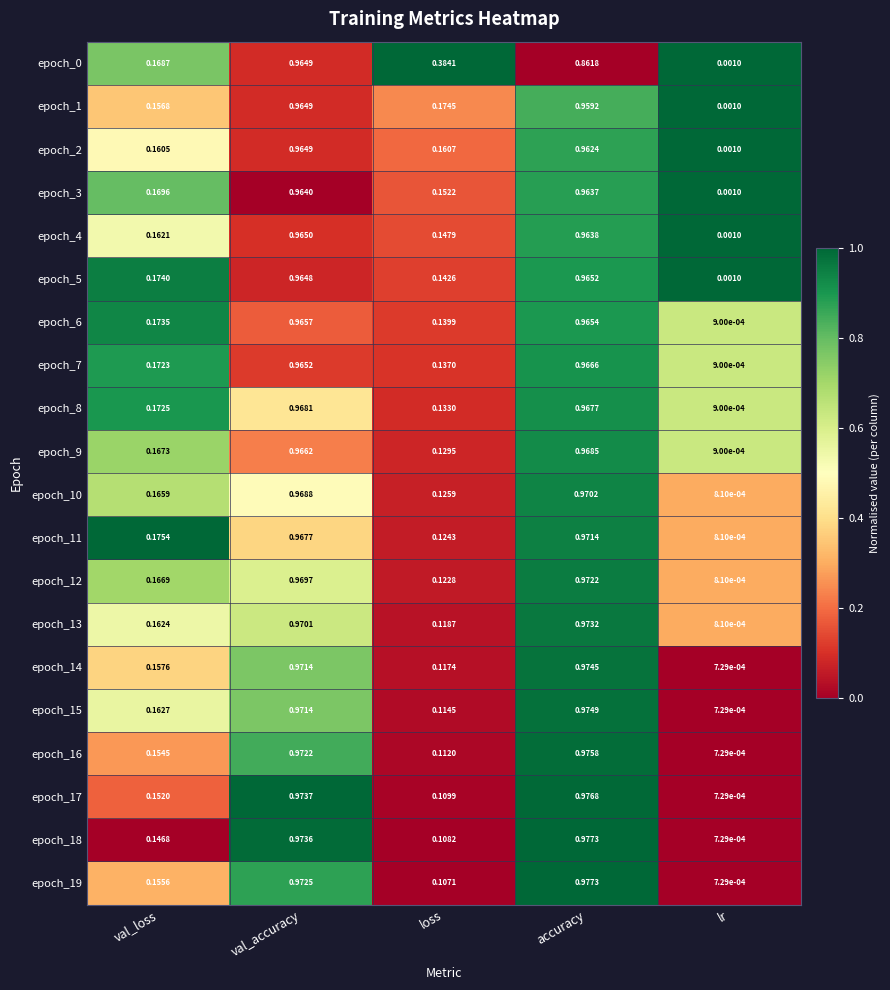

At which category is the sum across all series the highest?

val_accuracy